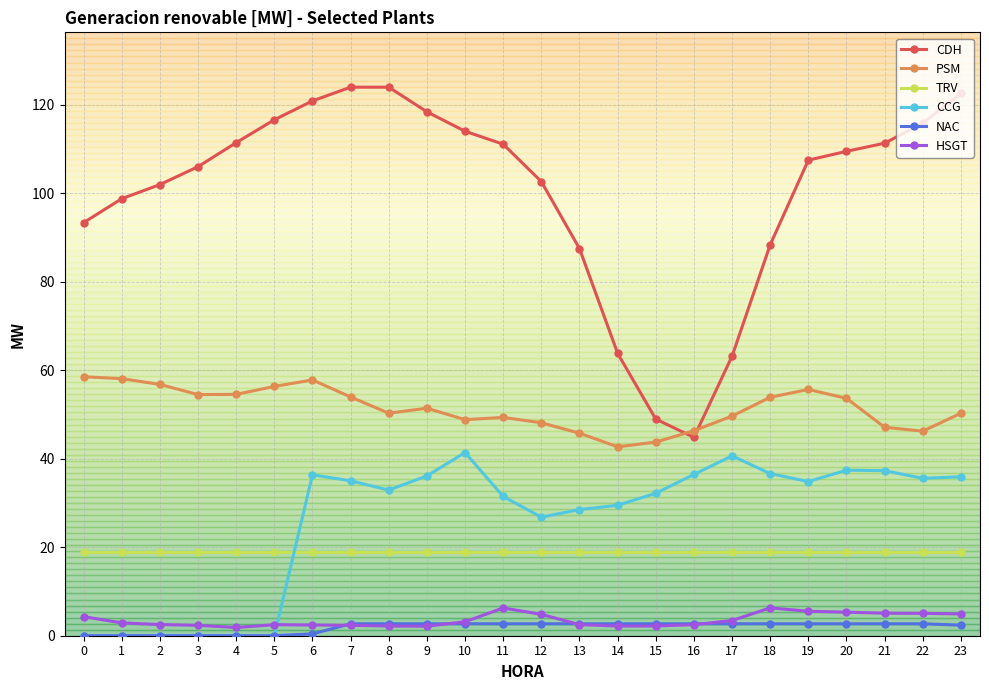

The TRV series shows 7.5 at 23. True or false?

False